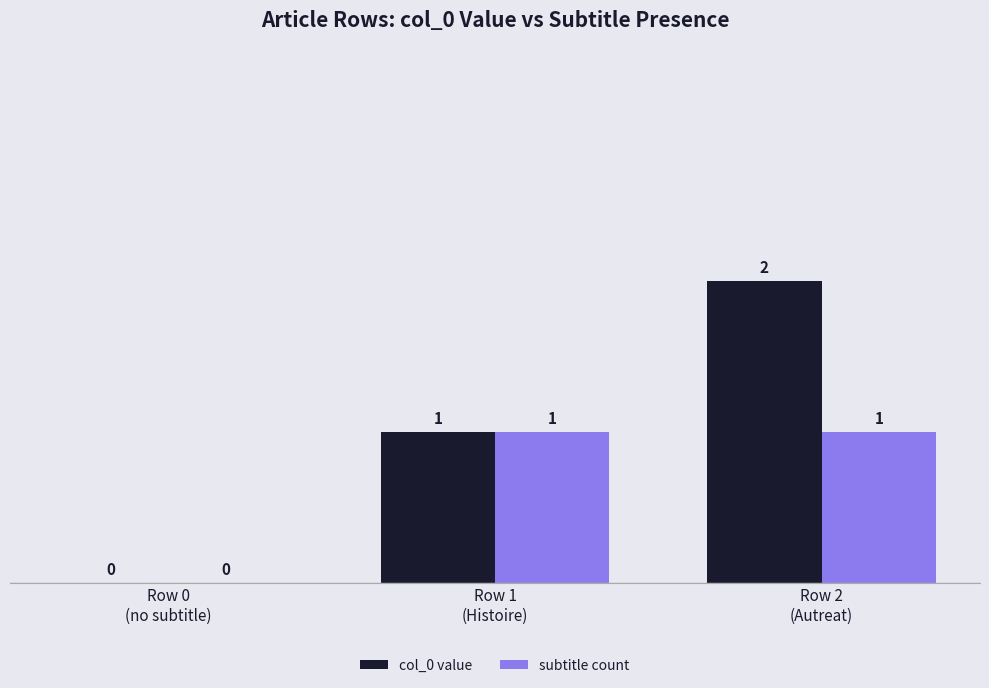

How many groups of bars are there?

3